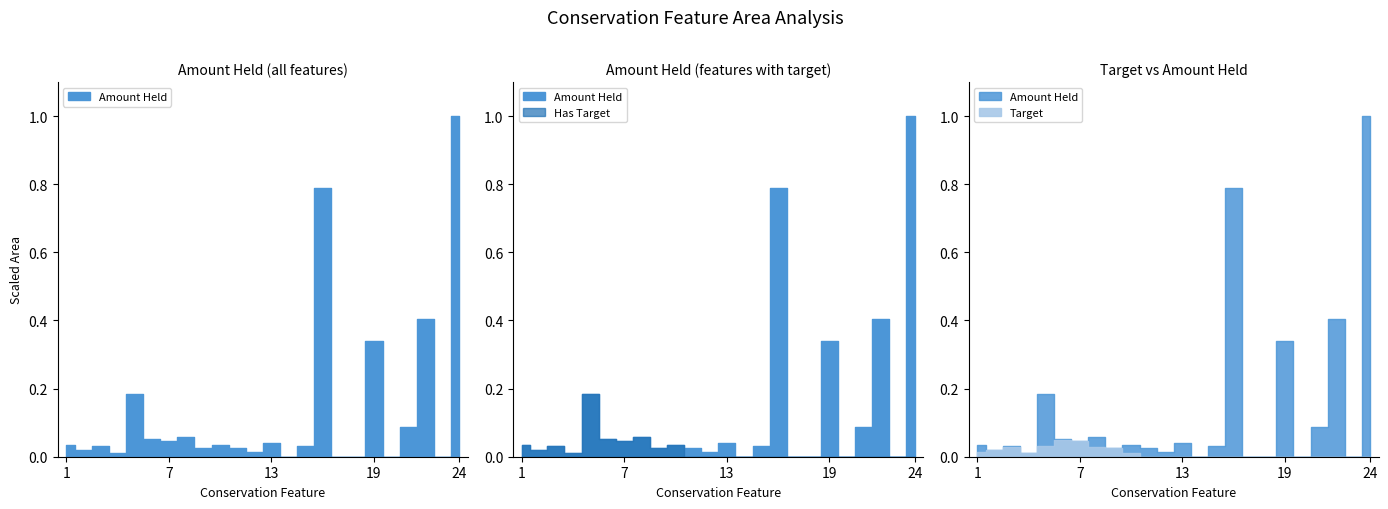

At which category does the chart reach its peak across all series?

24